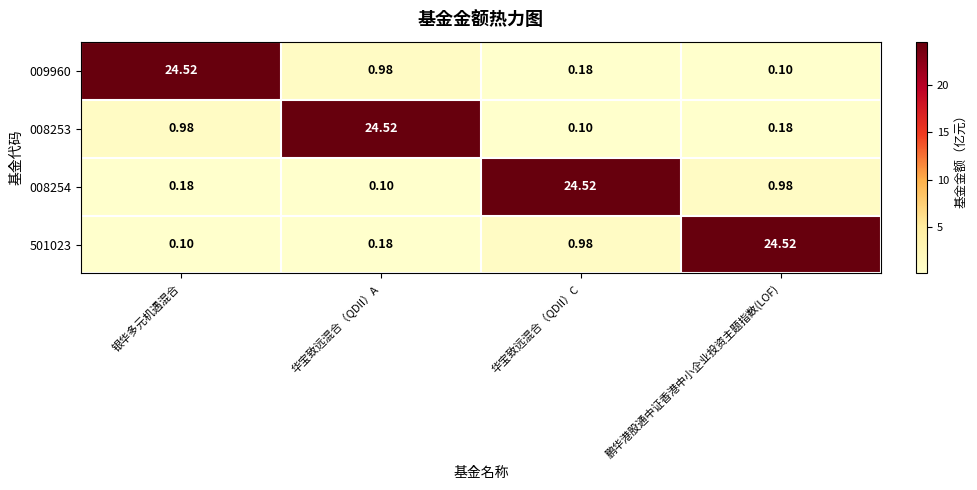

Rank the categories by 009960 value from highest to lowest.

银华多元机遇混合, 华宝致远混合（QDII）A, 华宝致远混合（QDII）C, 鹏华港股通中证香港中小企业投资主题指数(LOF)